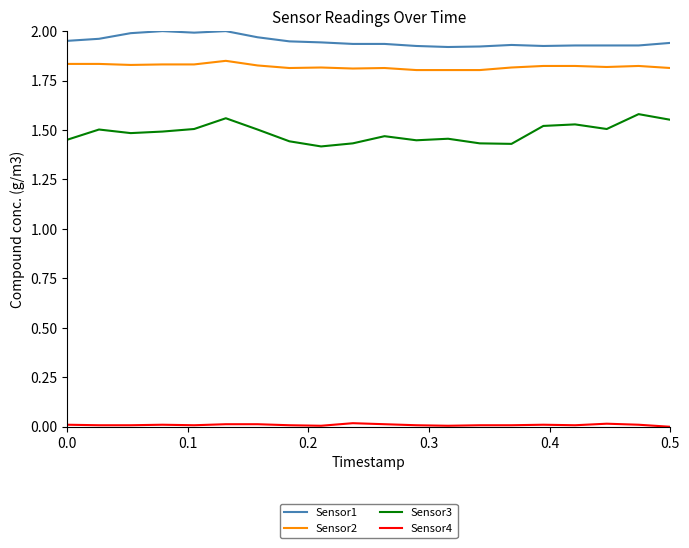

True or false: Sensor1 and Sensor3 intersect in this chart.

False